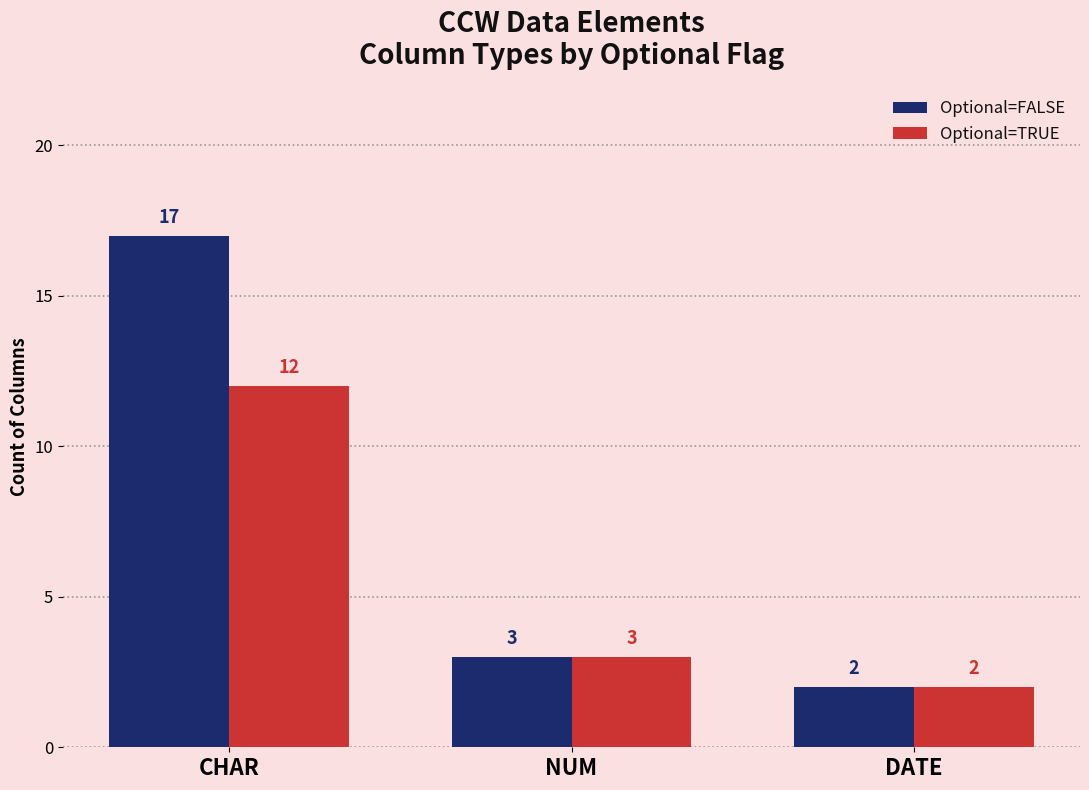

What are all the series names shown in the legend?

Optional=FALSE, Optional=TRUE